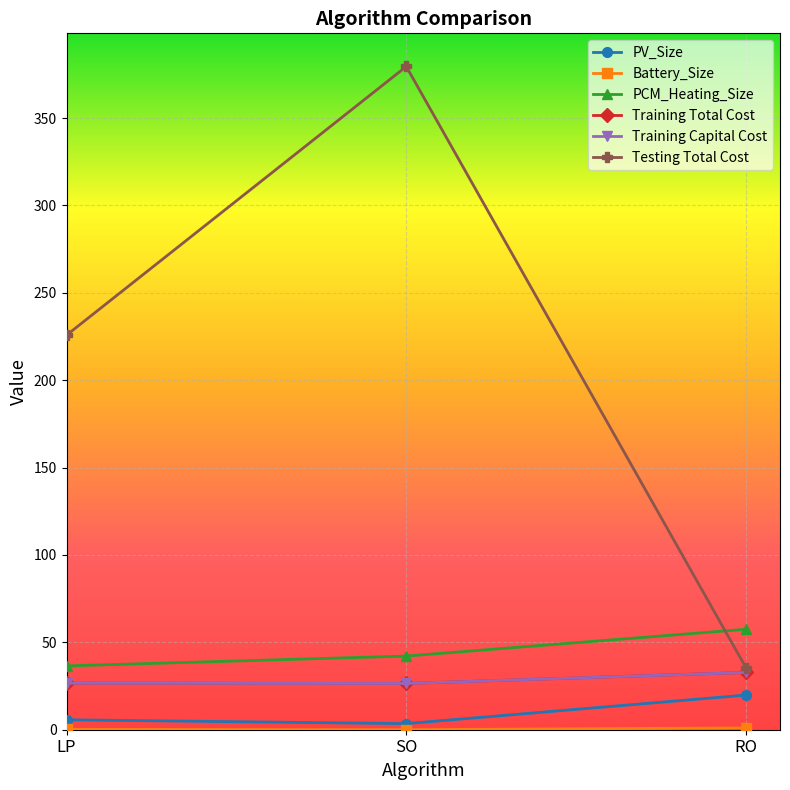

The value of Training Capital Cost at LP is 26.6. True or false?

True